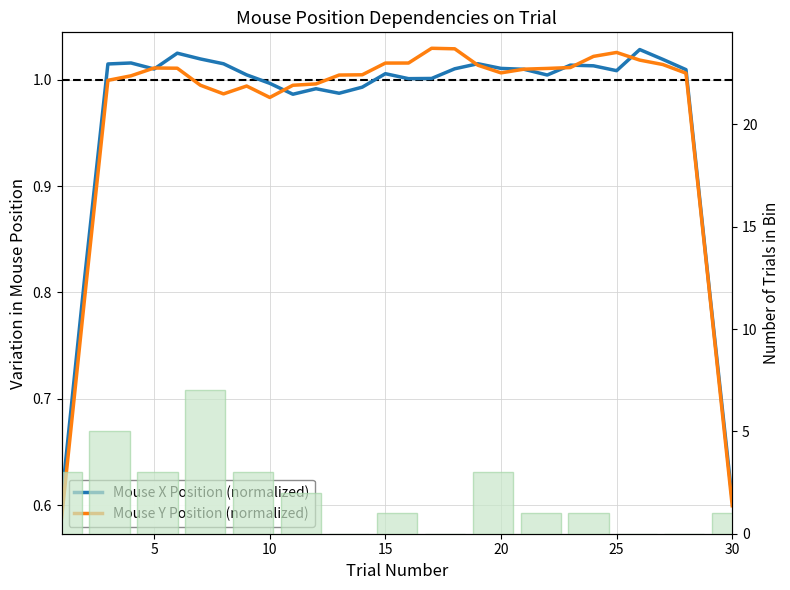

Which series has the widest spread of values?

Mouse Y Position (normalized)